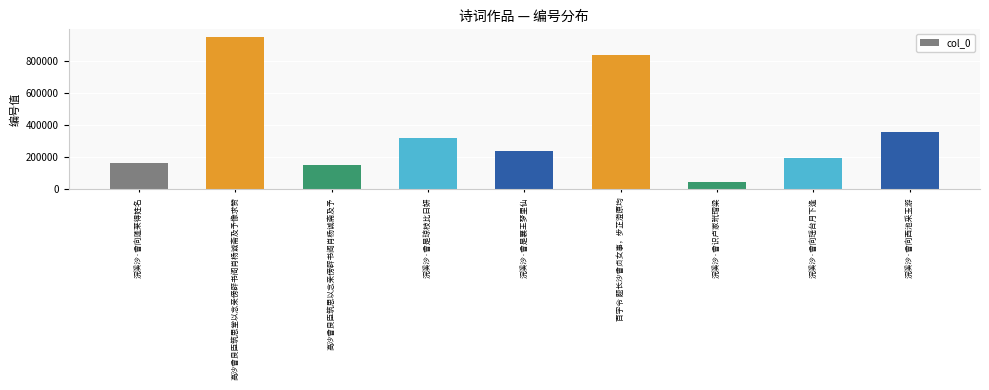

What is the ratio of the value at 高沙曾良臣筑思堂以念亲傍辟书阁肖杨诚斋及予像求赞 to the value at 浣溪沙·曾向西池采玉游?

2.7